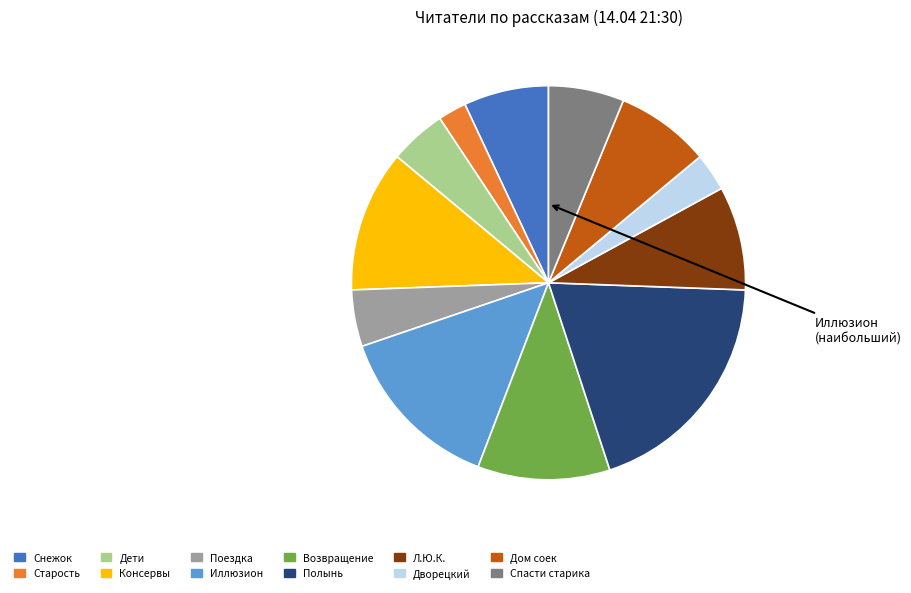

Is there any slice that represents more than half of the pie?

No